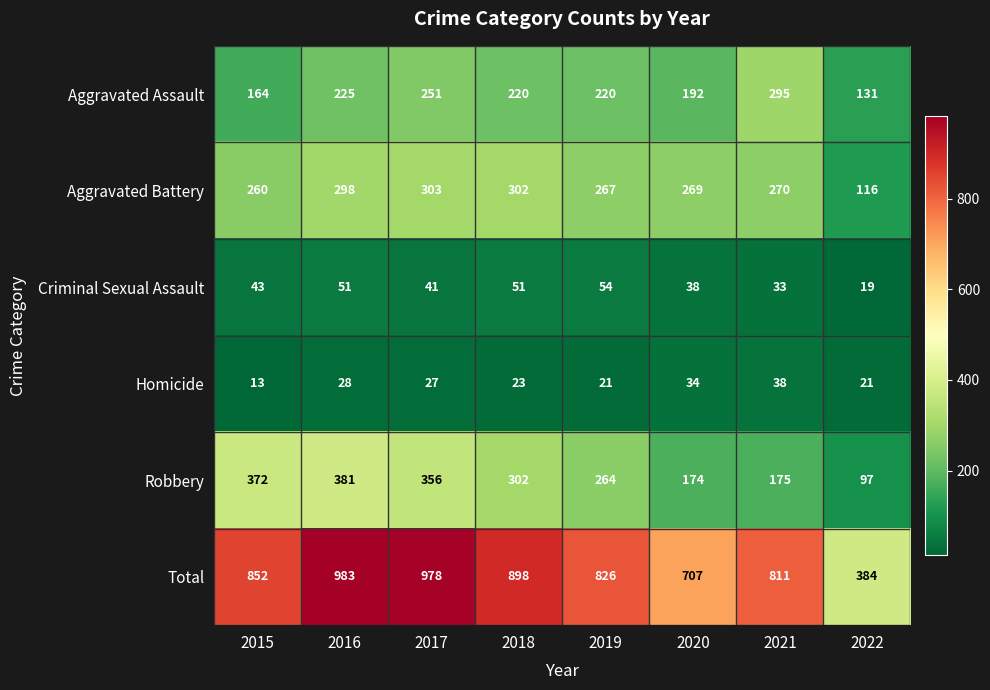

Which series has the largest total across all categories?

Total